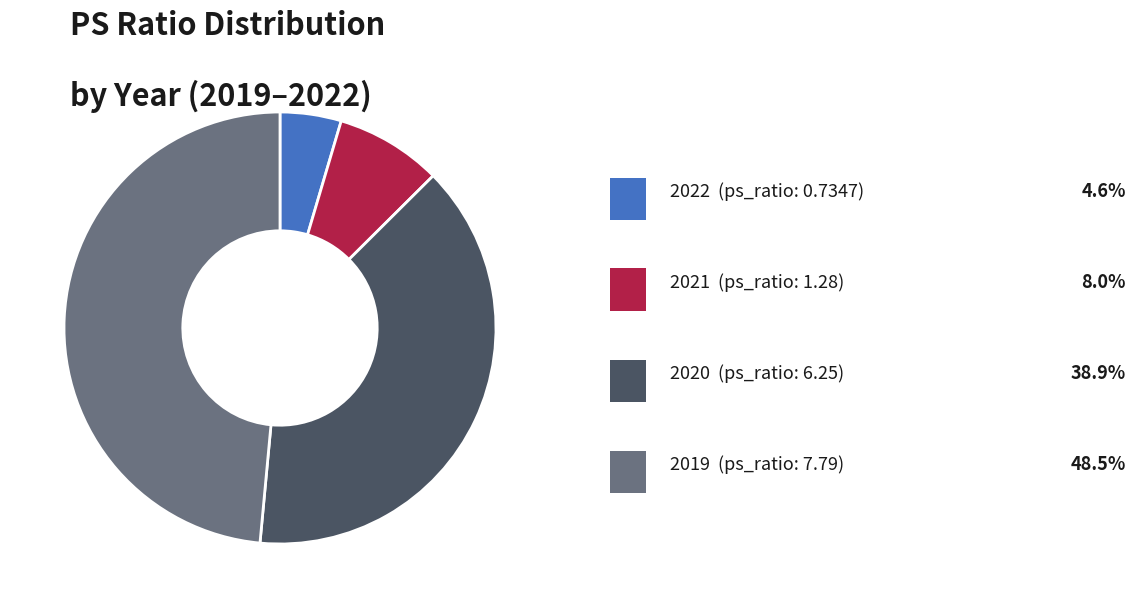

How many slices are in this pie chart?

4